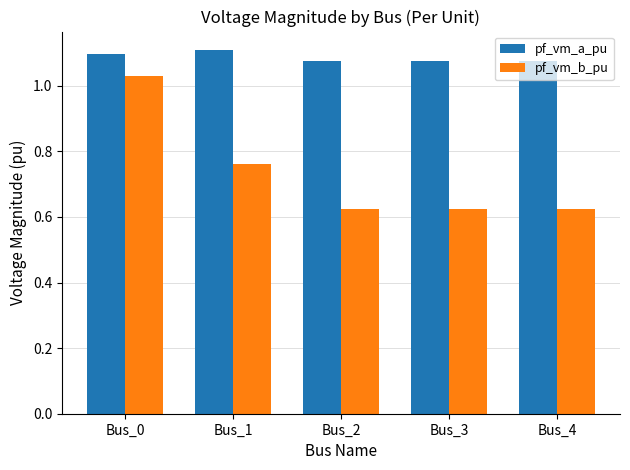

At how many categories does at least one series exceed 0?

5